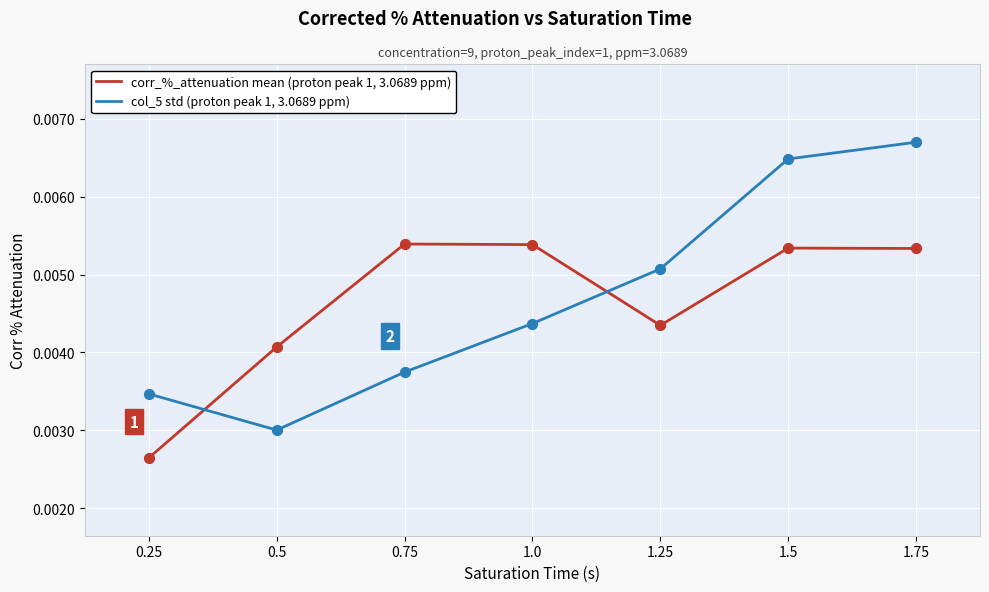

At how many categories does at least one series exceed 0?

7